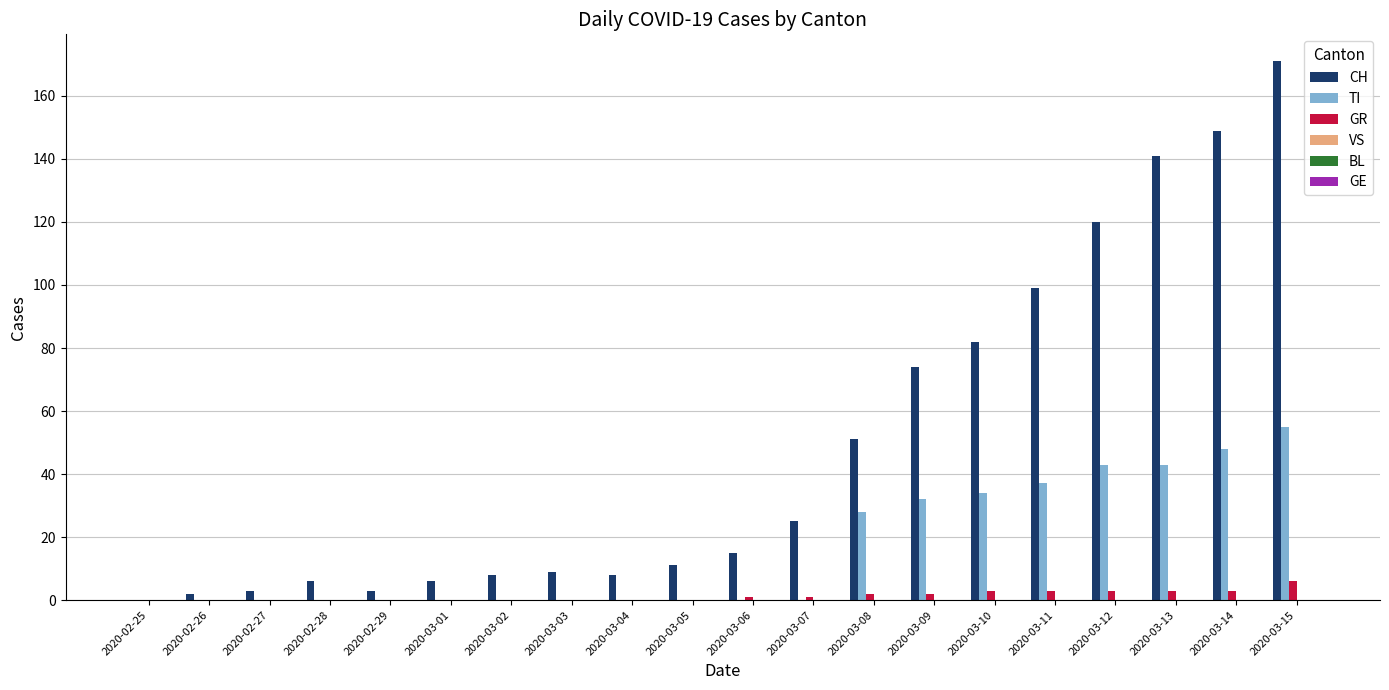

Where is TI nearest to the value 27?

2020-03-08